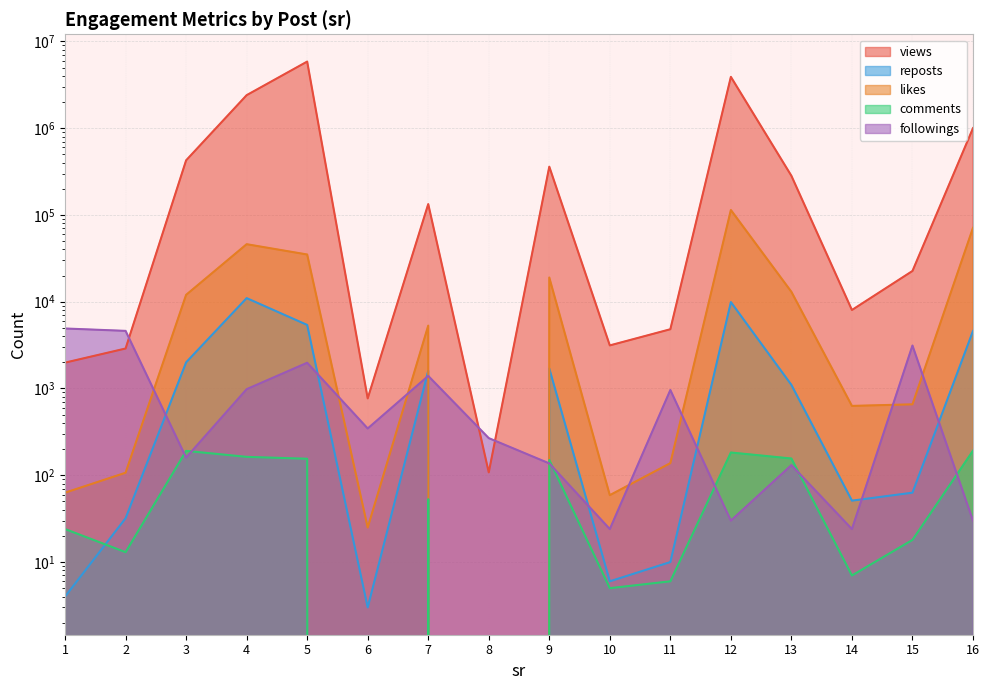

What is the value of the likes point at the 5th from the left?

35000